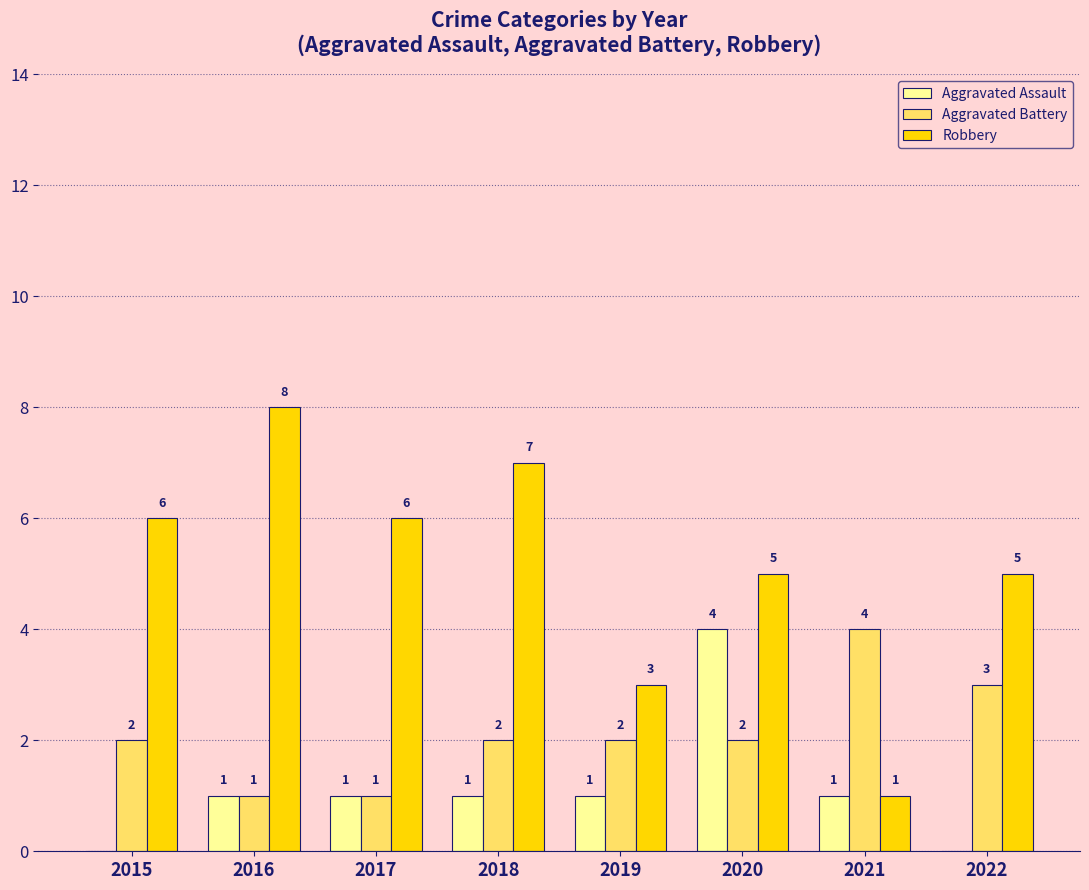

Which series has the widest spread of values?

Robbery